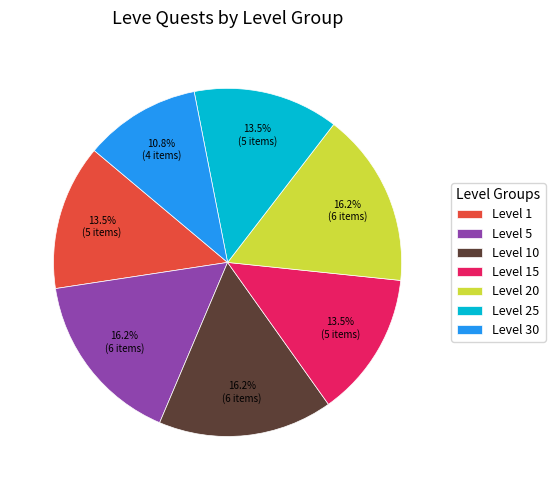

Which category has the smallest portion of the pie?

Level 30